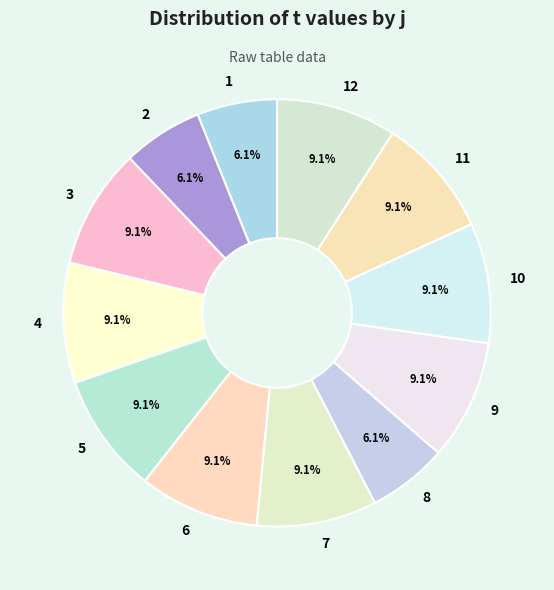

Approximately how many times larger is the value at 2 compared to 4?

0.7